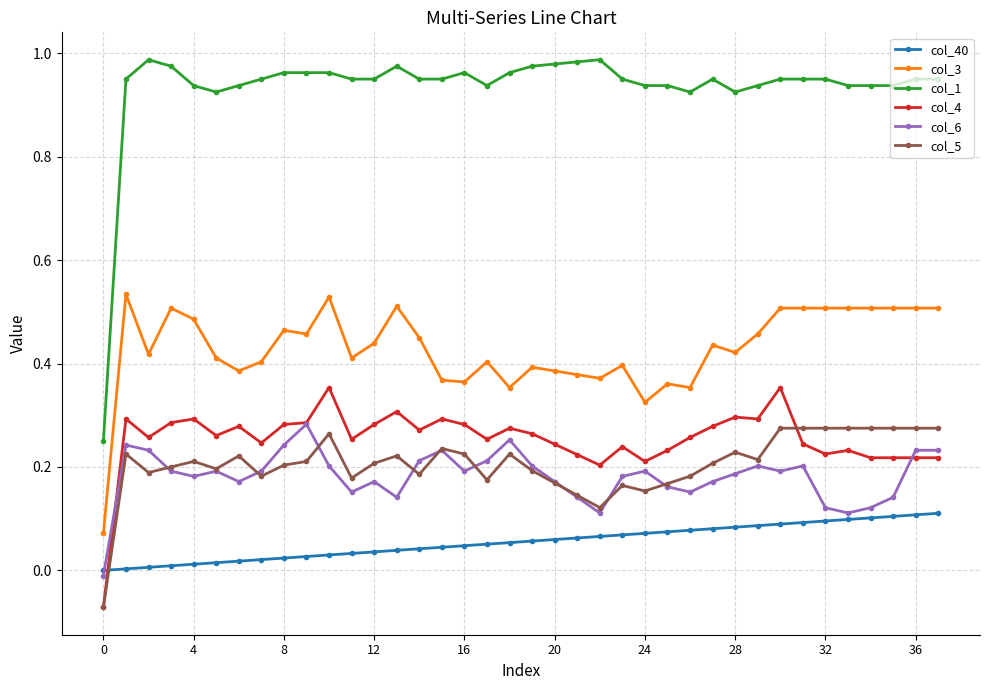

Which series has the widest spread of values?

col_1